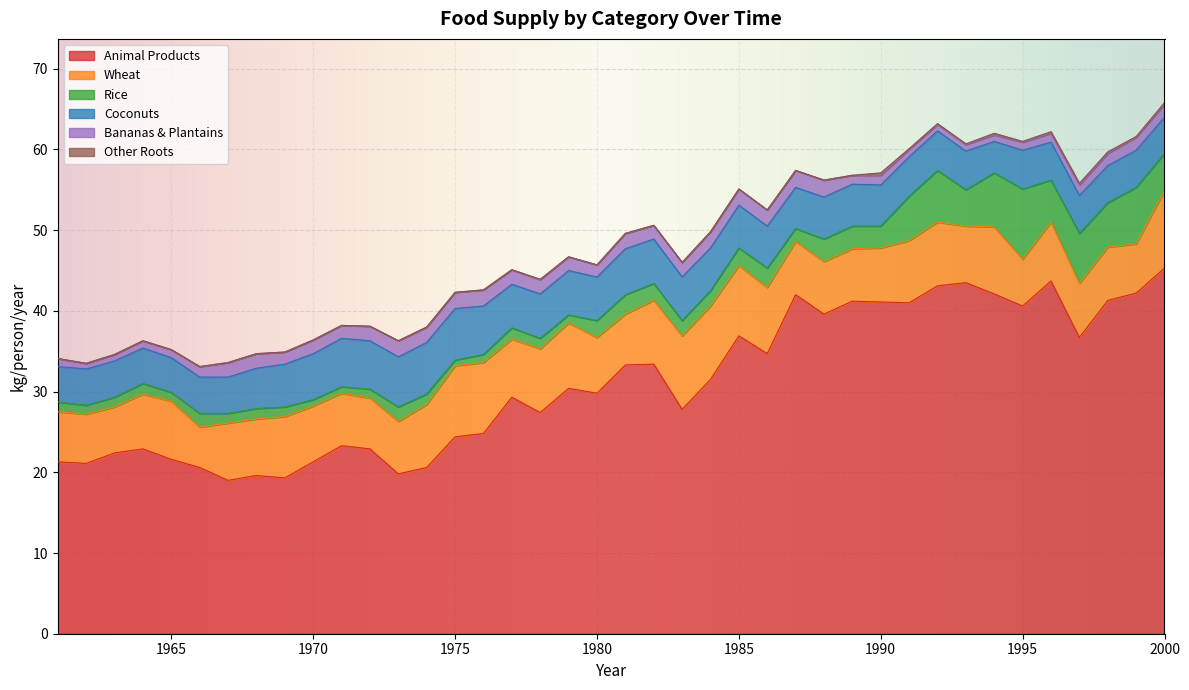

Where is the first local maximum for fruits_bananas_and_plantains?

1970